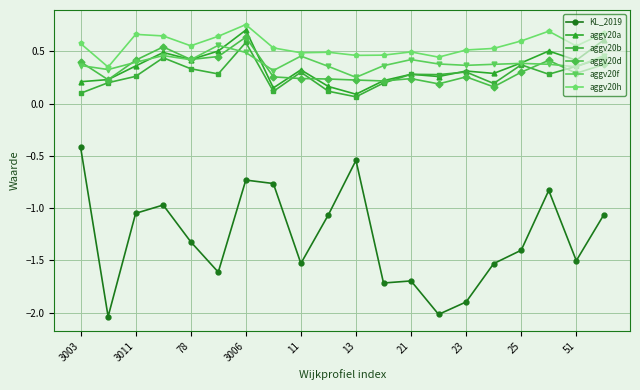

Count the aggv20h values in the range 0 to 1.

20